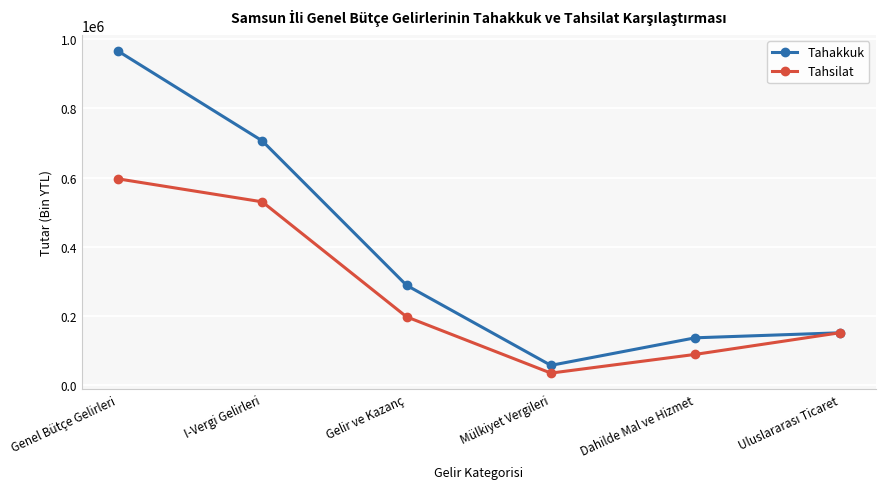

True or false: Tahsilat has a value of 89643 at Dahilde Mal ve Hizmet.

True